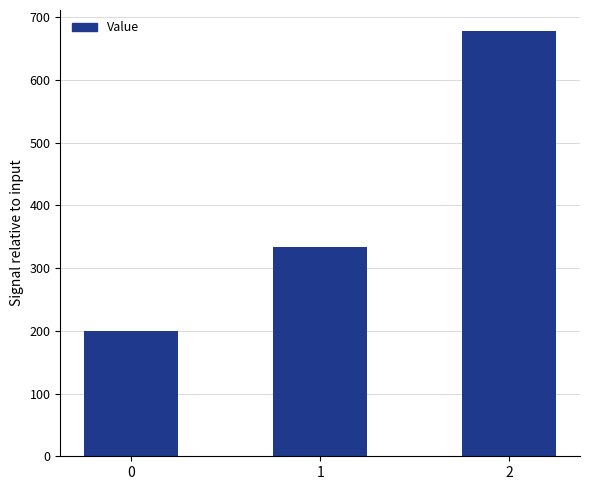

What is the difference between the maximum and minimum values?

477.8